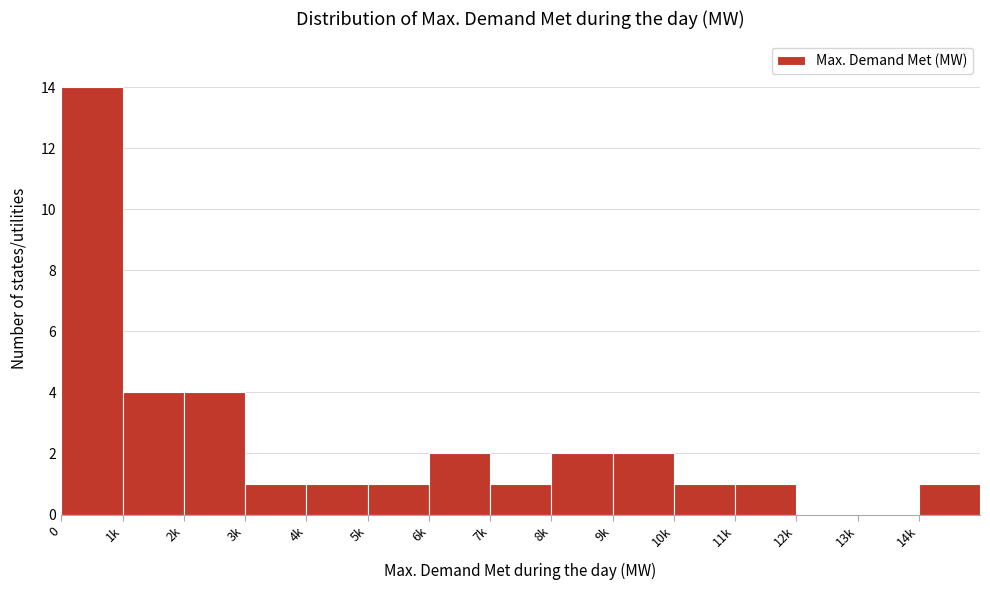

Reading left to right, transcribe all the data shown in this chart.

0=14	1k=4	2k=4	3k=1	4k=1	5k=1	6k=2	7k=1	8k=2	9k=2	10k=1	11k=1	12k=0	13k=0	14k=1